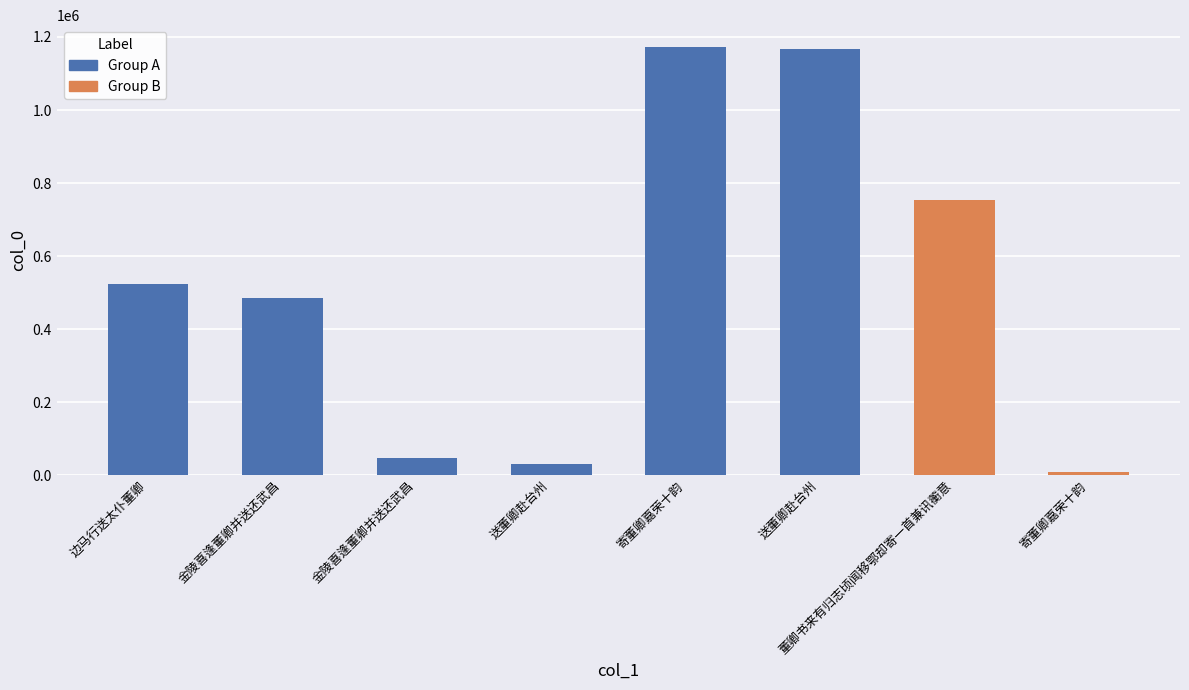

Are the bars horizontal?

No